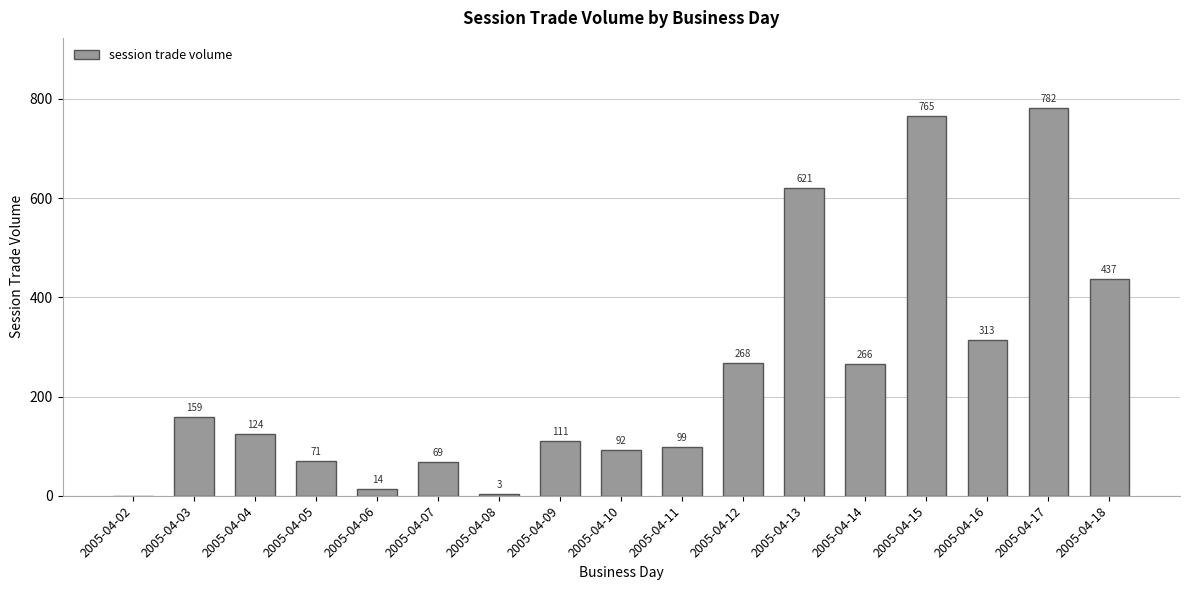

Is it true that the value at 2005-04-04 is 124?

True